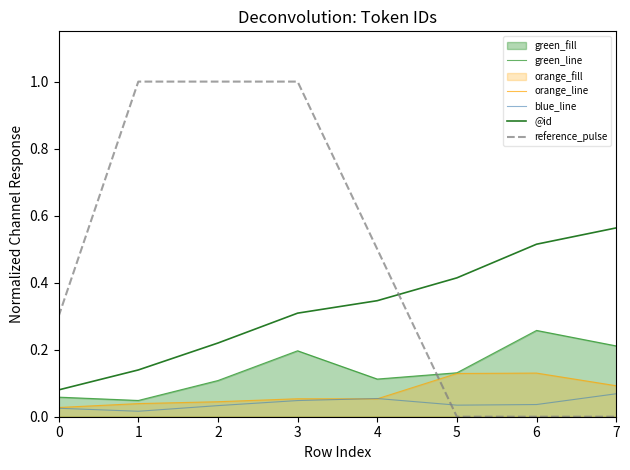

Rank the series by their maximum value, from lowest to highest.

blue_line, orange_line, green_line, @id, reference_pulse